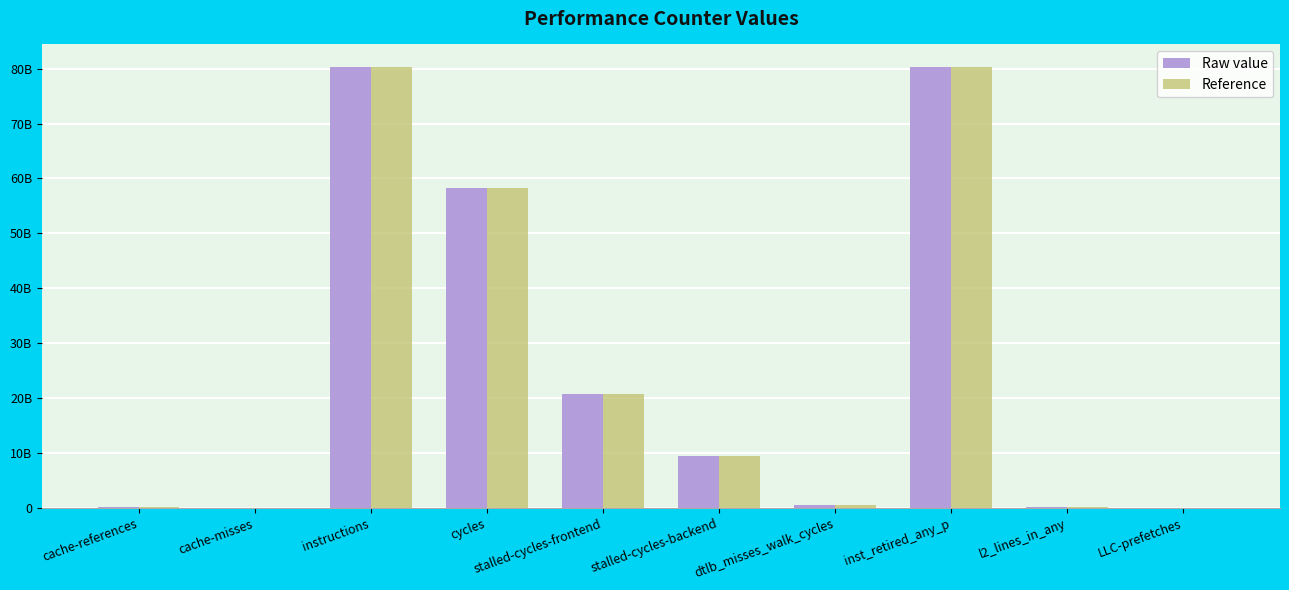

What are all the series names shown in the legend?

Raw value, Reference